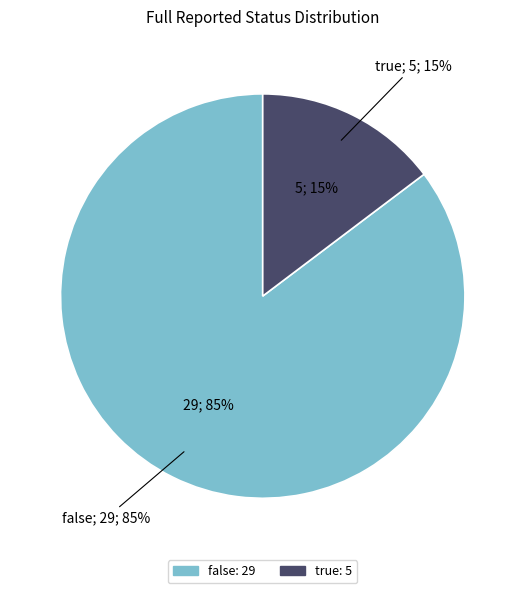

To the nearest percent, what is the difference between the true and false slice percentages?

71%